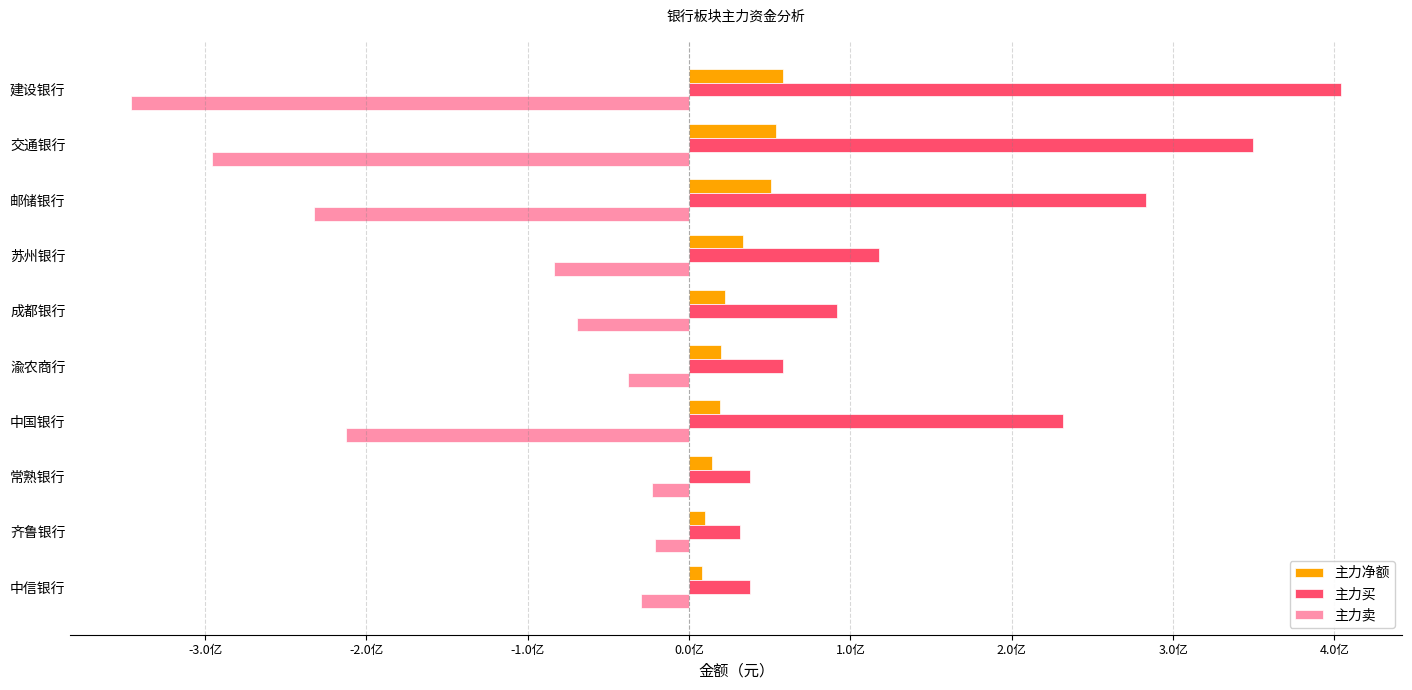

What are all the series names shown in the legend?

主力净额, 主力买, 主力卖